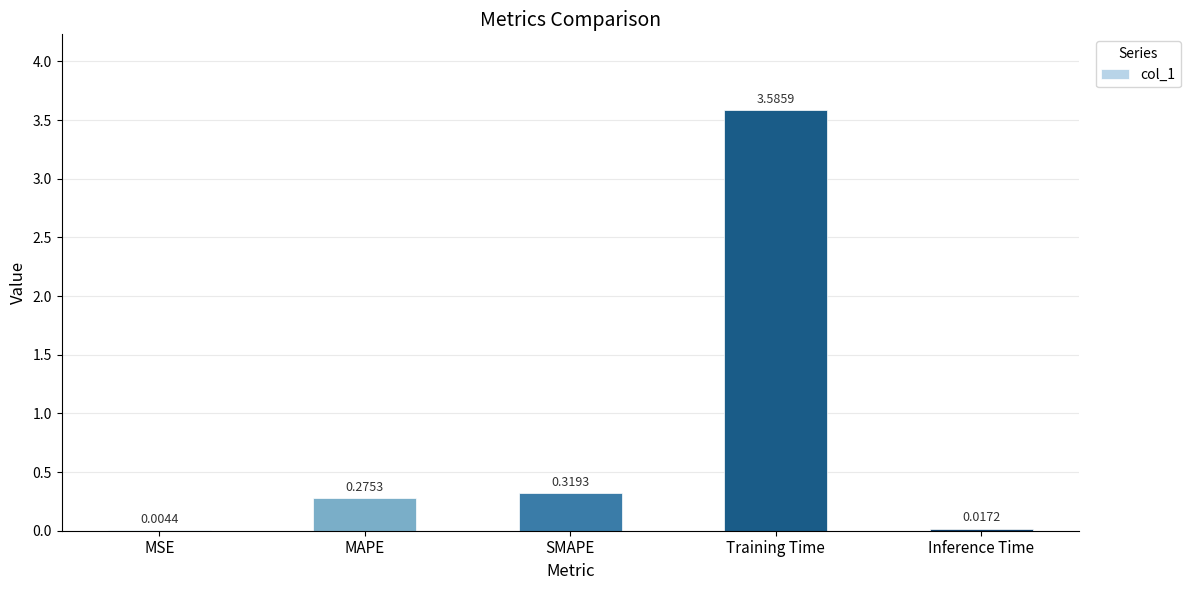

Which category has the highest value across all series?

Training Time